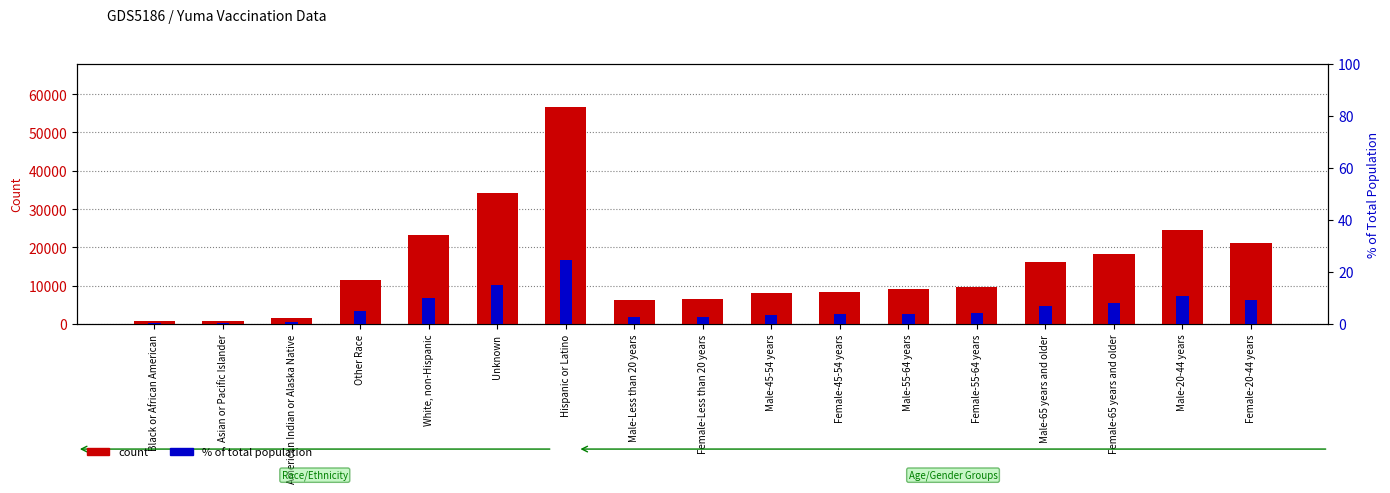

At which category is the sum across all series the highest?

Hispanic or Latino